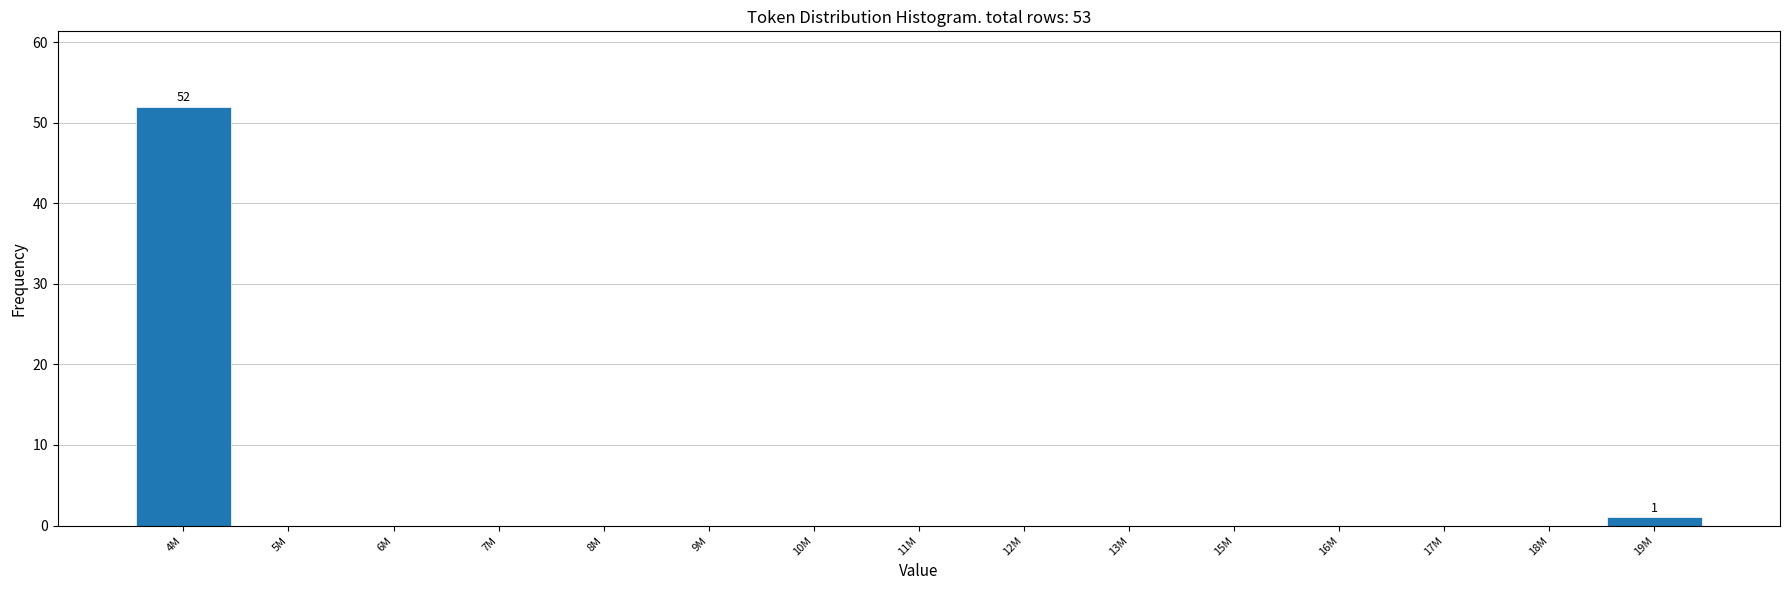

Reading right to left, list all the values displayed in this chart.

19M=1	18M=0	17M=0	16M=0	15M=0	13M=0	12M=0	11M=0	10M=0	9M=0	8M=0	7M=0	6M=0	5M=0	4M=52